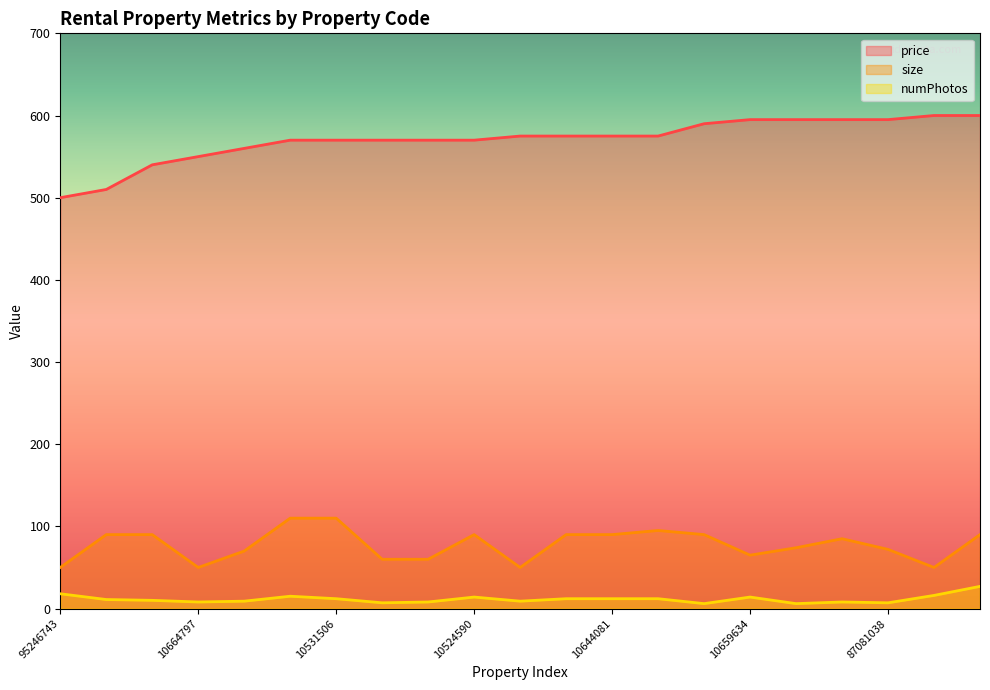

Reading left to right, what are all the values shown in this chart?

price: 500	510	540	550	560	570	570	570	570	570	575	575	575	575	590	595	595	595	595	600	600
size: 50	90	90	50	70	110	110	60	60	90	50	90	90	95	90	65	74	85	72	50	90
numPhotos: 18	11	10	8	9	15	12	7	8	14	9	12	12	12	6	14	6	8	7	16	27